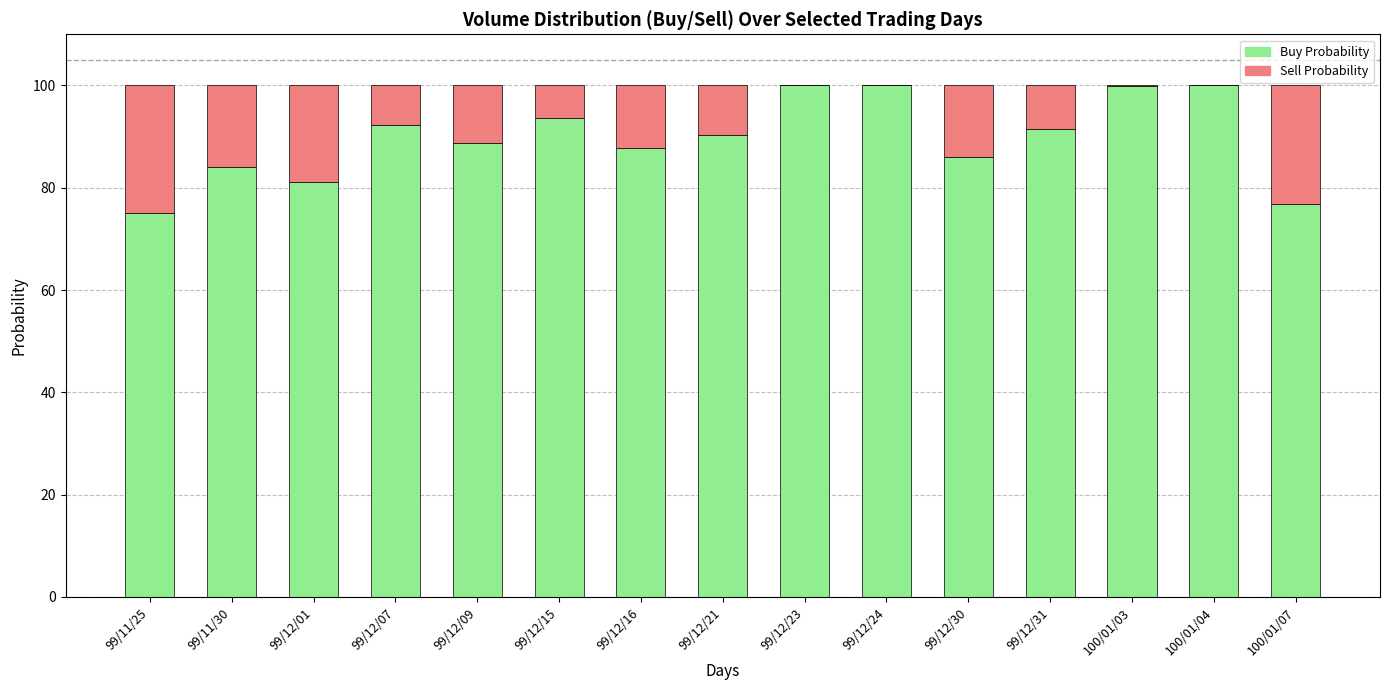

What is the sum of all Buy Probability values?

1347.1